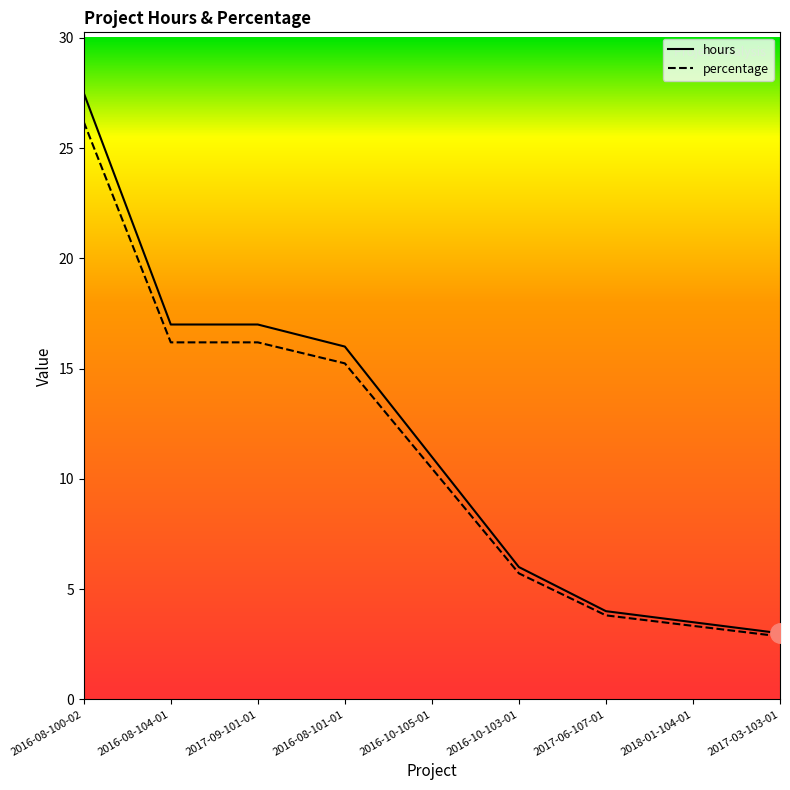

What is the minimum value for percentage?

2.9